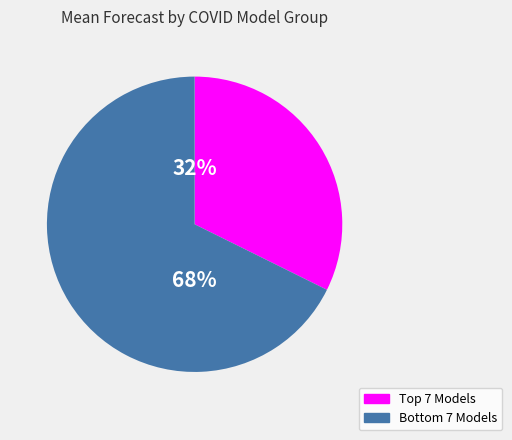

Is there any slice that represents more than half of the pie?

Yes